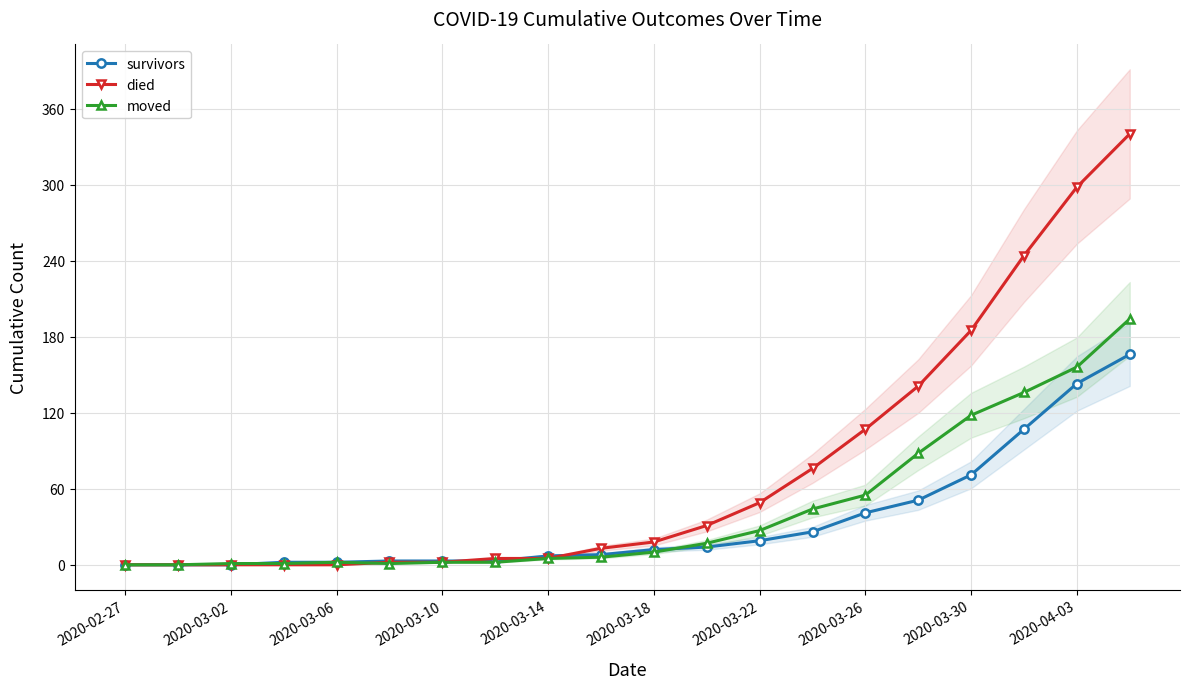

What is the sum of all moved values?

865